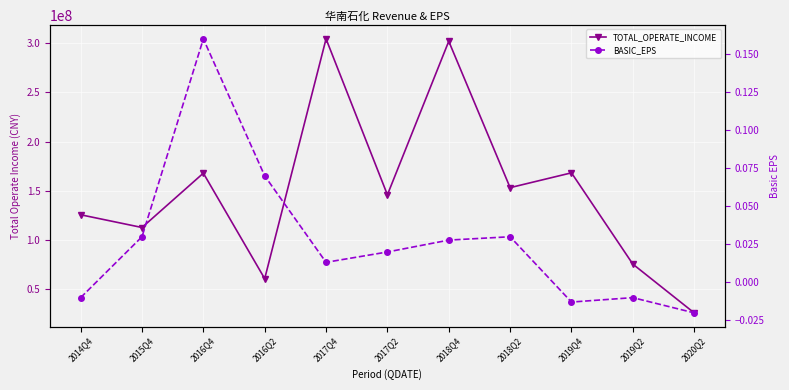

Does the chart display data point markers on the line(s)?

Yes